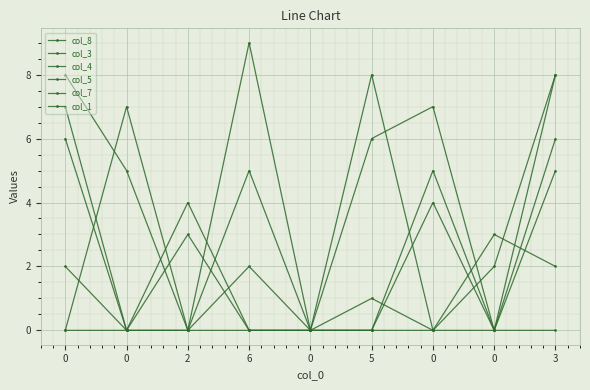

Count the col_1 values in the range 0 to 1.

7